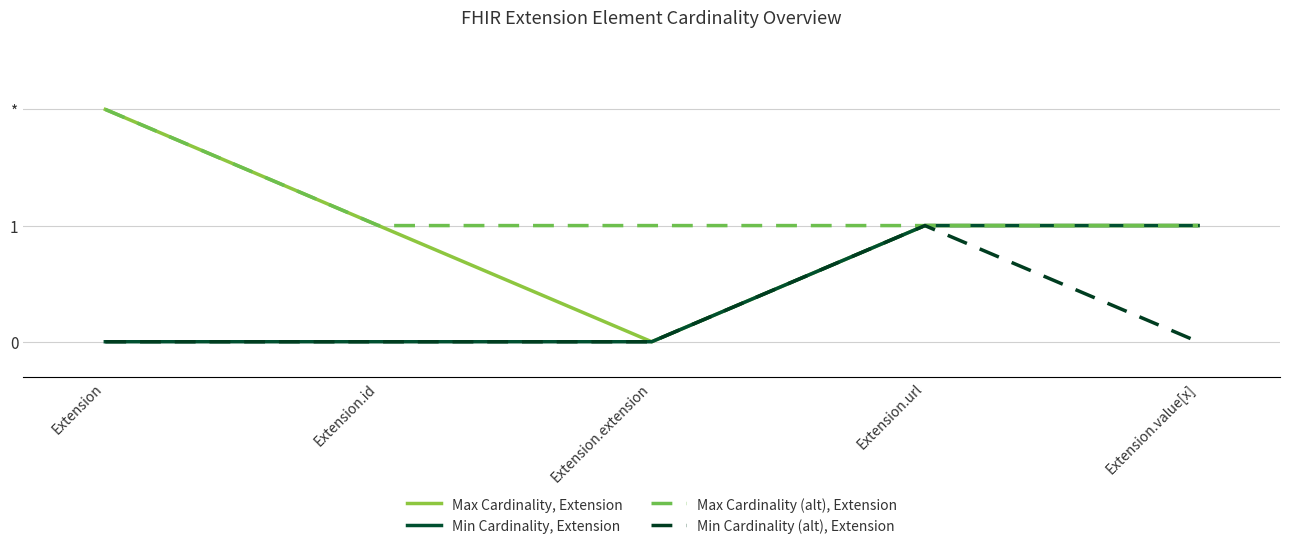

What is the sum of the Min Cardinality (alt), Extension values at Extension.url and Extension?

1